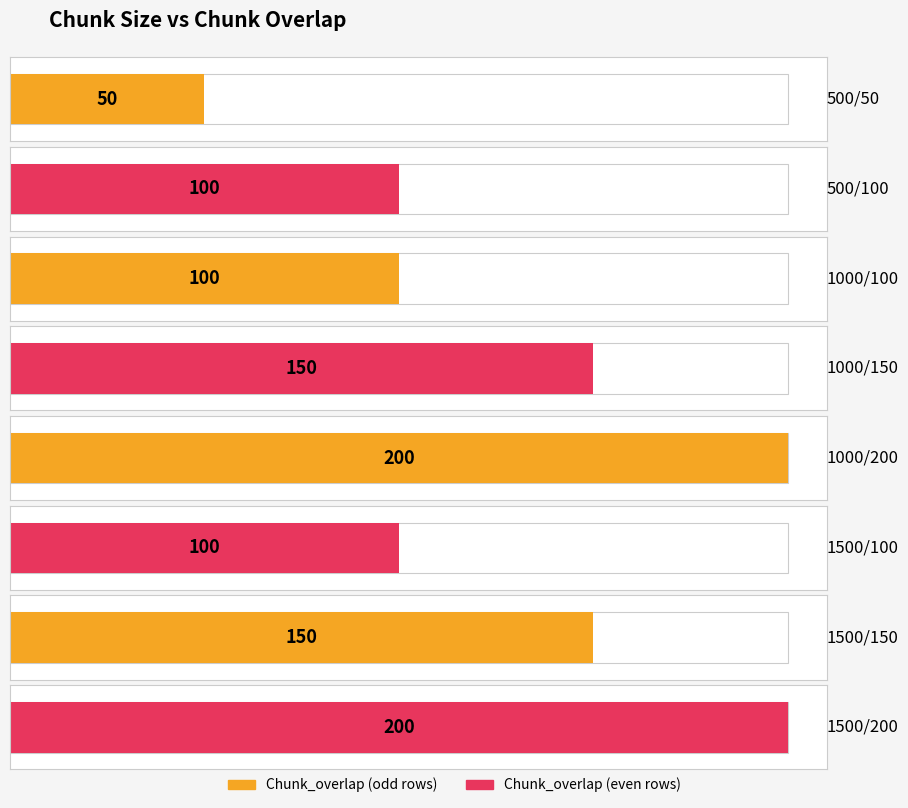

What is the greatest value displayed?

200